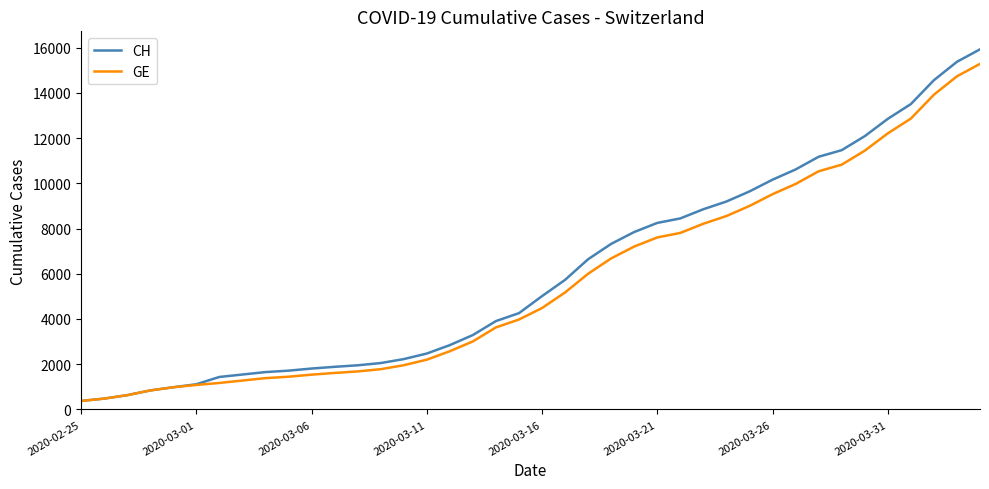

What are all the series names shown in the legend?

CH, GE